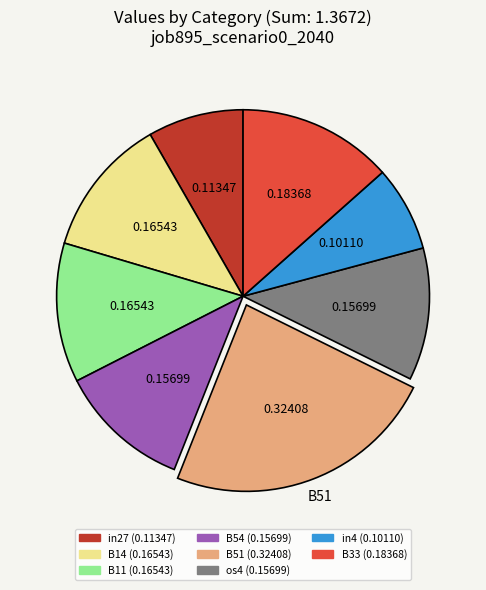

Which has a higher value, B51 or B33?

B51